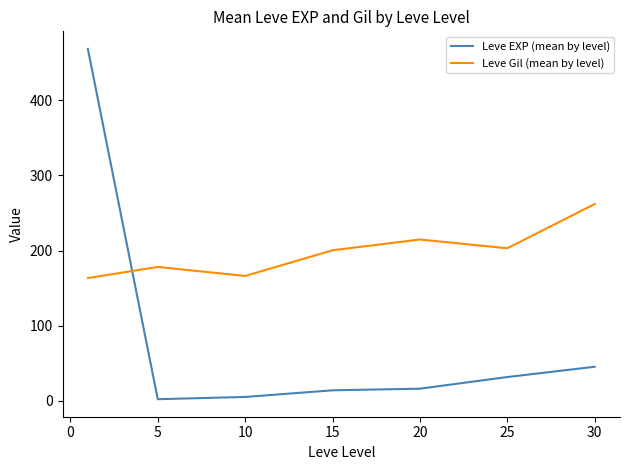

How many lines are shown in the chart?

2